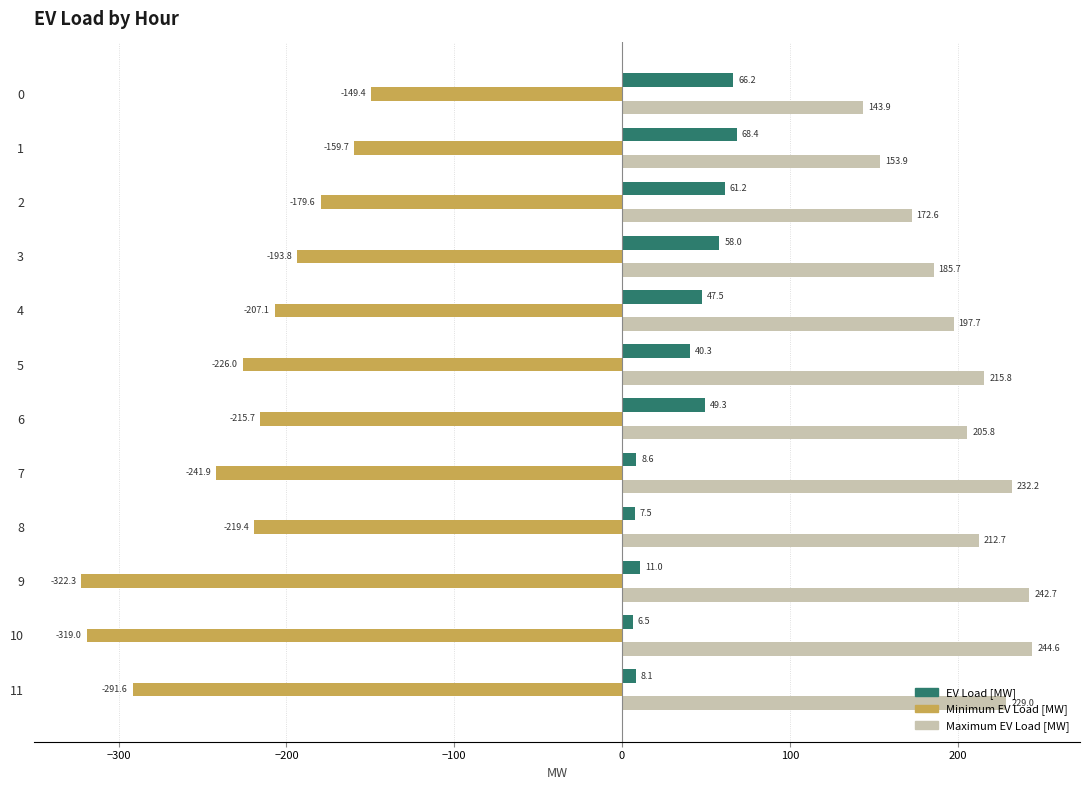

Is the value of Maximum EV Load [MW] at 10 greater than the value of EV Load [MW] at 4?

Yes